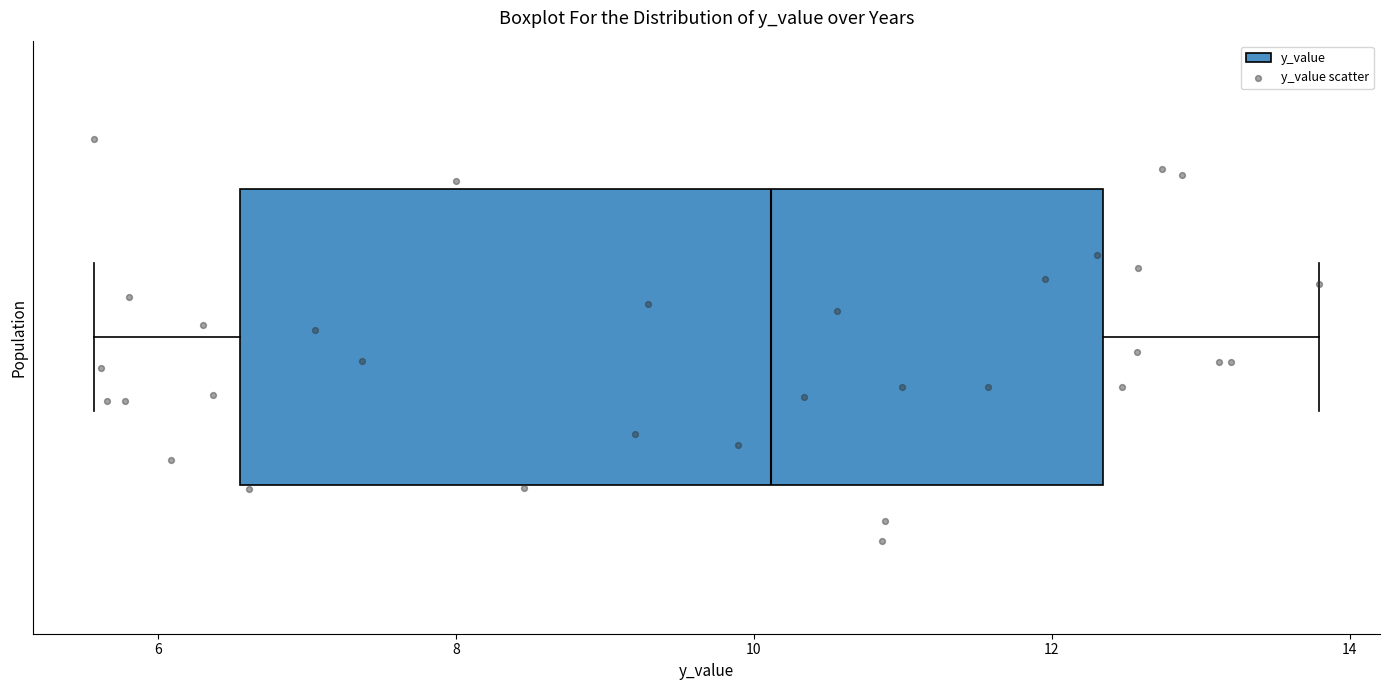

Where does the left whisker of the box end on the x-axis? The values are not printed on the chart, so give them approximately, as read against the axis.

5.6